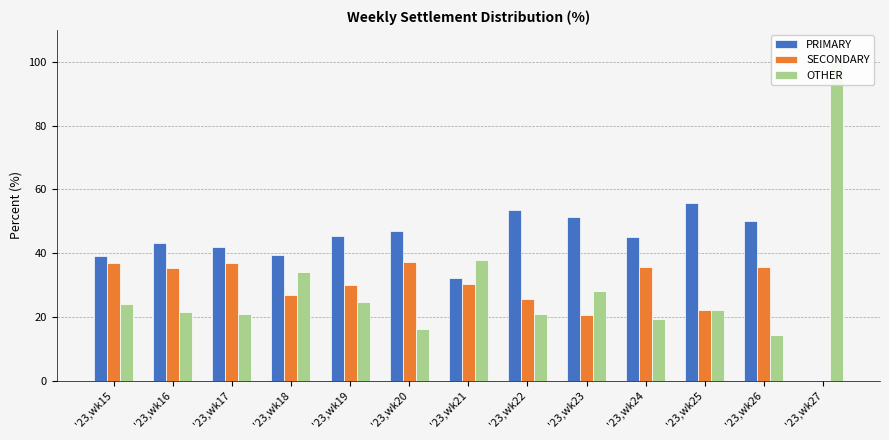

At how many categories does at least one series exceed 33?

13